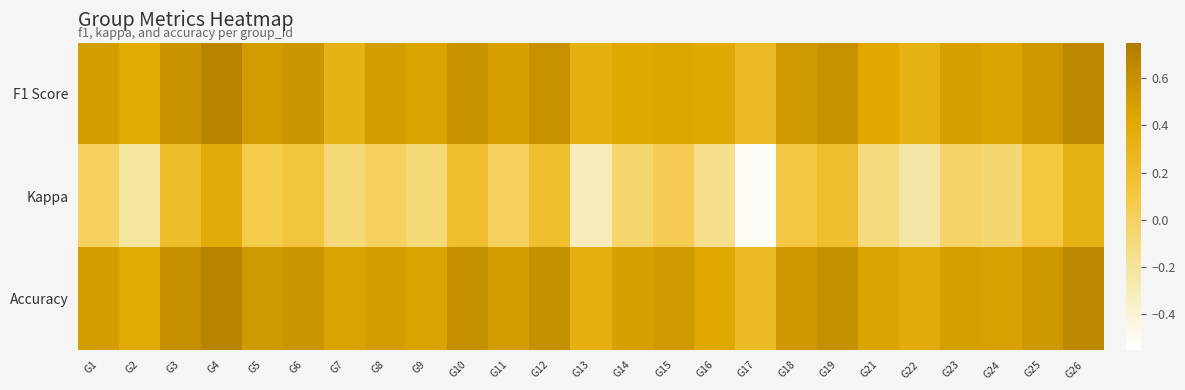

Between G2 and G22, which is larger?

G2